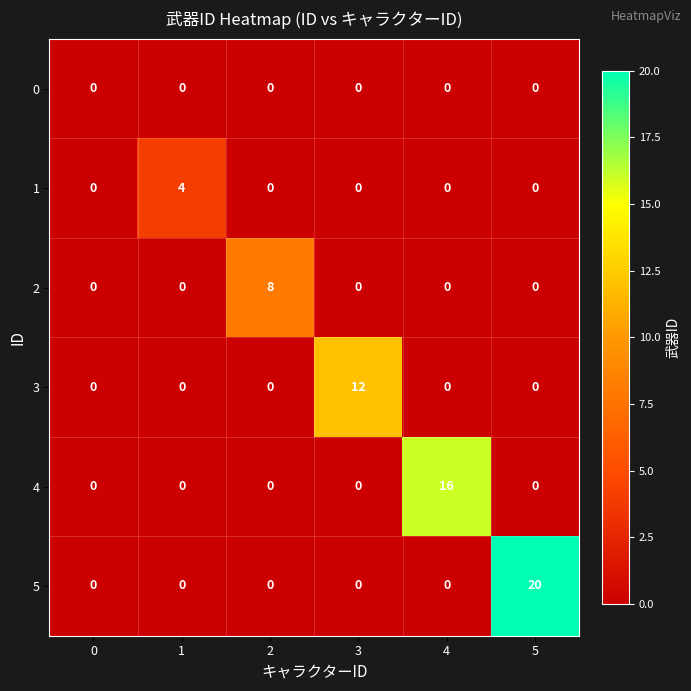

What is the sum of all 2 values?

8